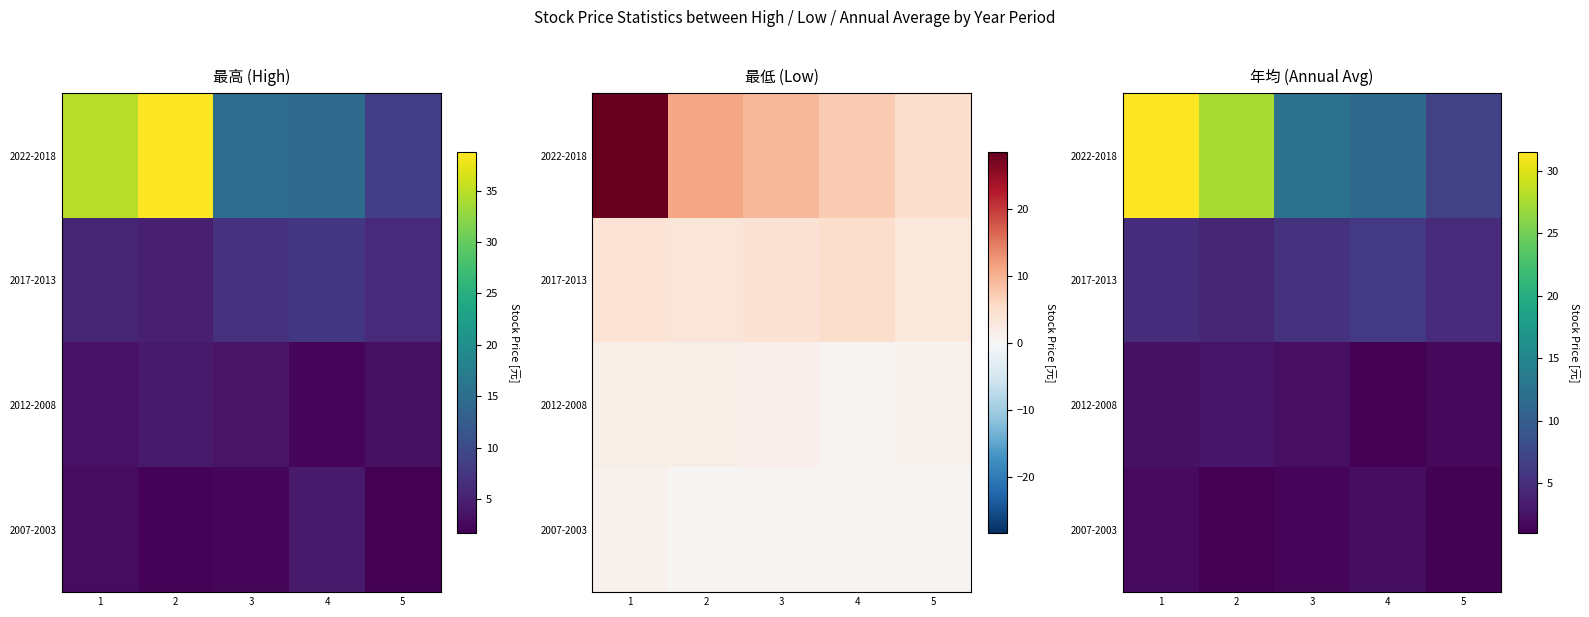

What is the difference between the 2007-2003 values at 5 and 1?

0.7